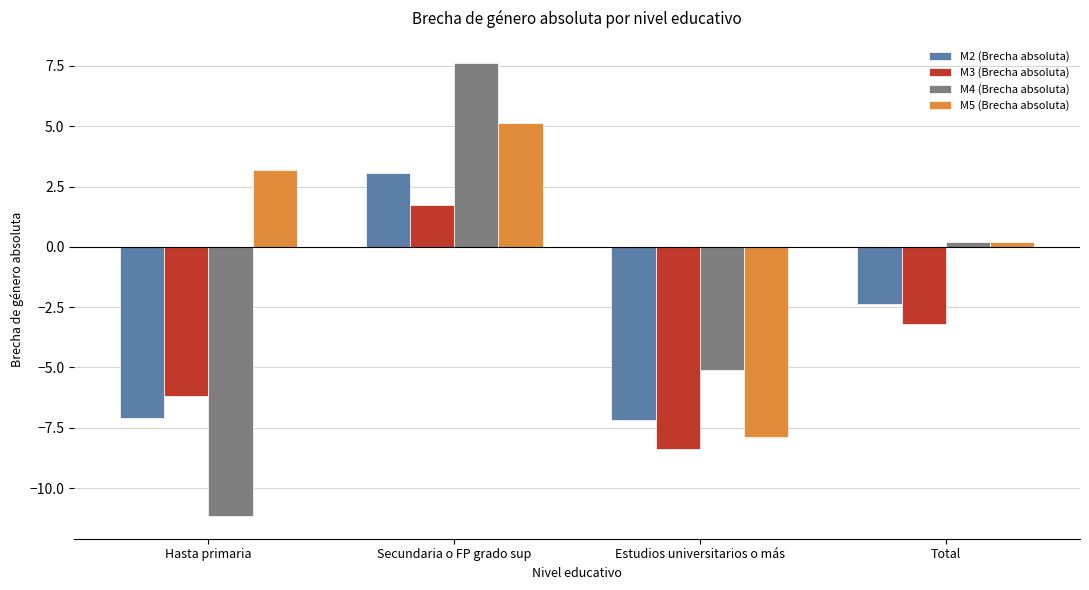

Where does the M2 (Brecha absoluta) series first go above -2?

Secundaria o FP grado sup